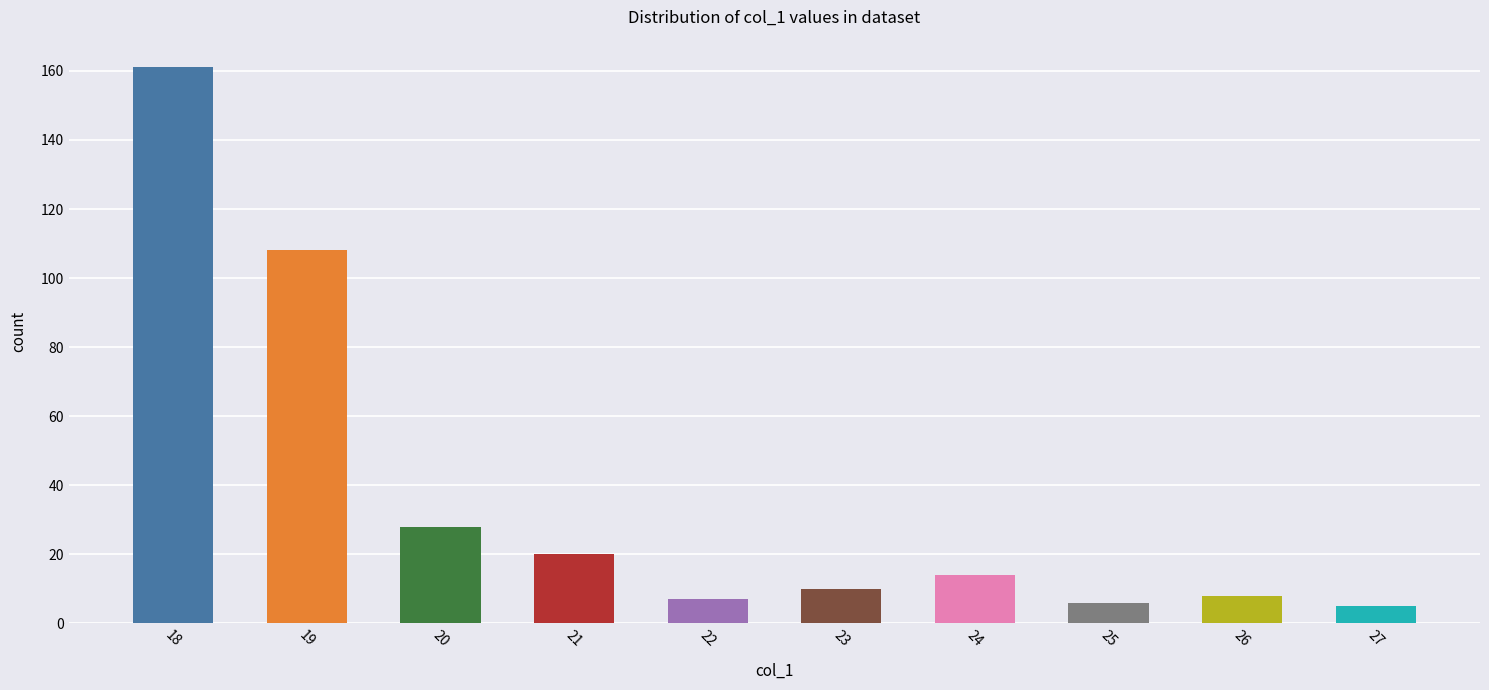

What value does the data have at 18, to the nearest 50?

150